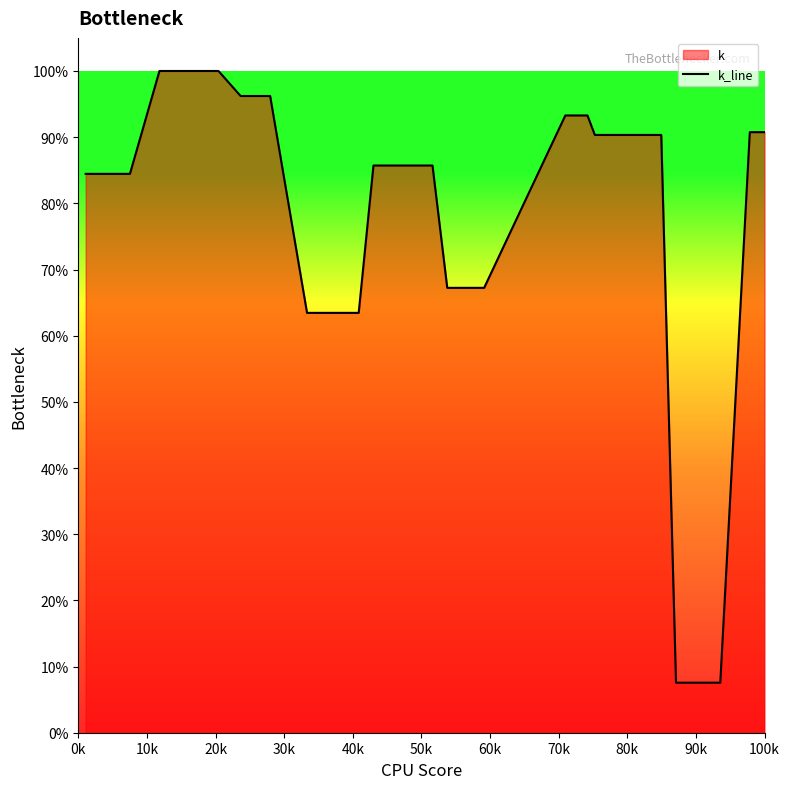

What is the maximum value shown in the chart?

100.0